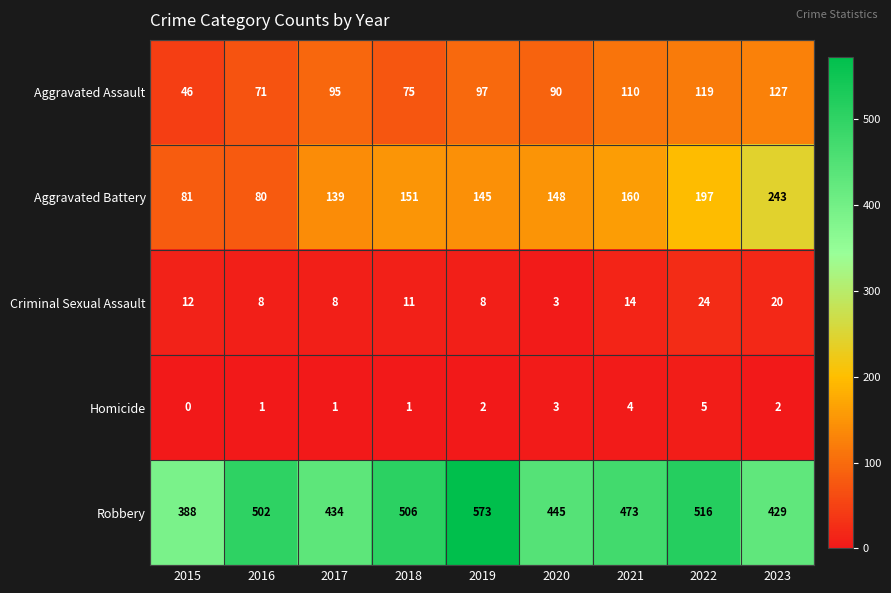

What is the spread (max minus min) of values at 2021?

469